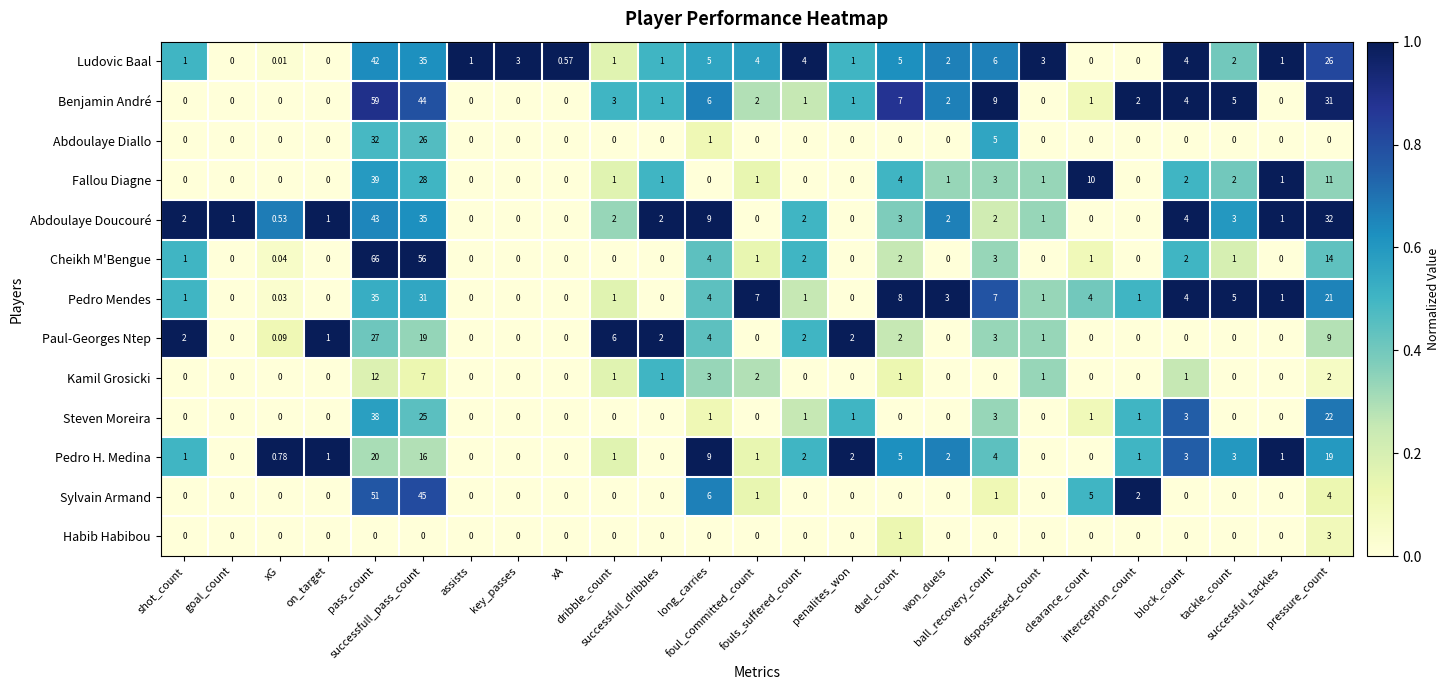

How many data points does each series have?

25